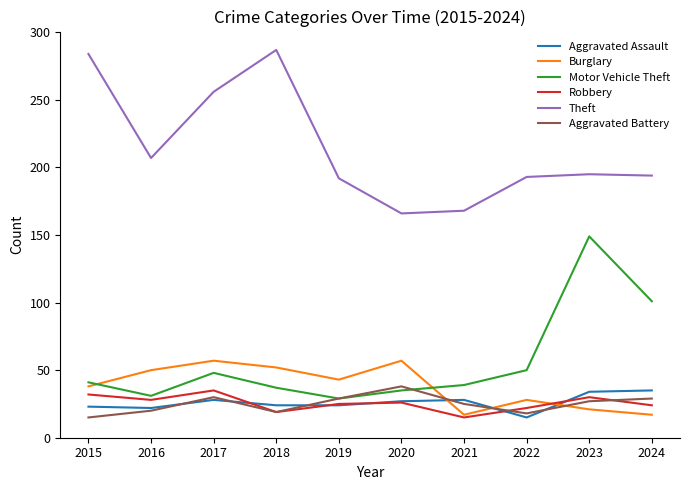

What is the spread (max minus min) of values at 2024?

177